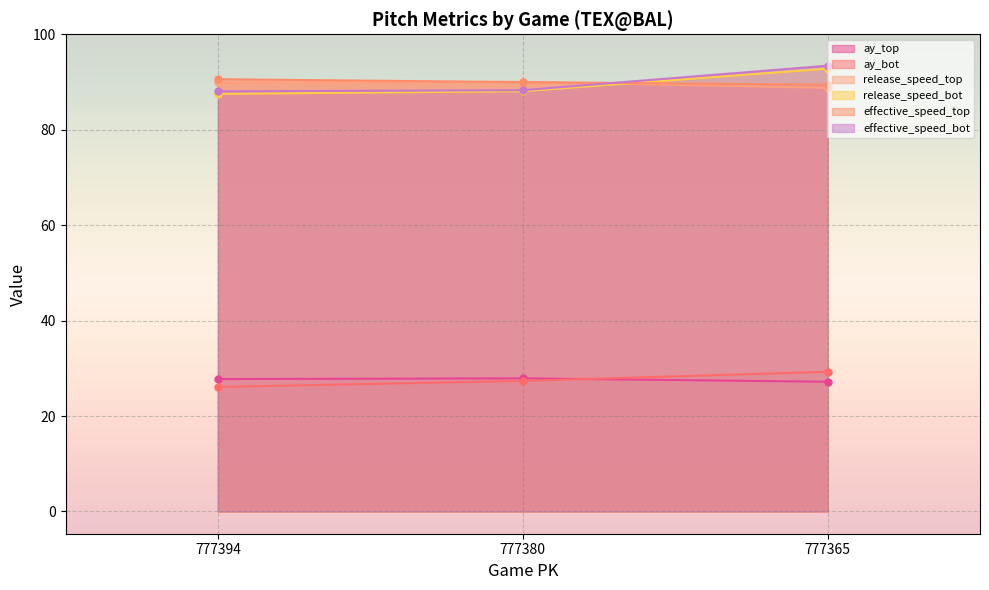

At how many categories does at least one series exceed 42?

3